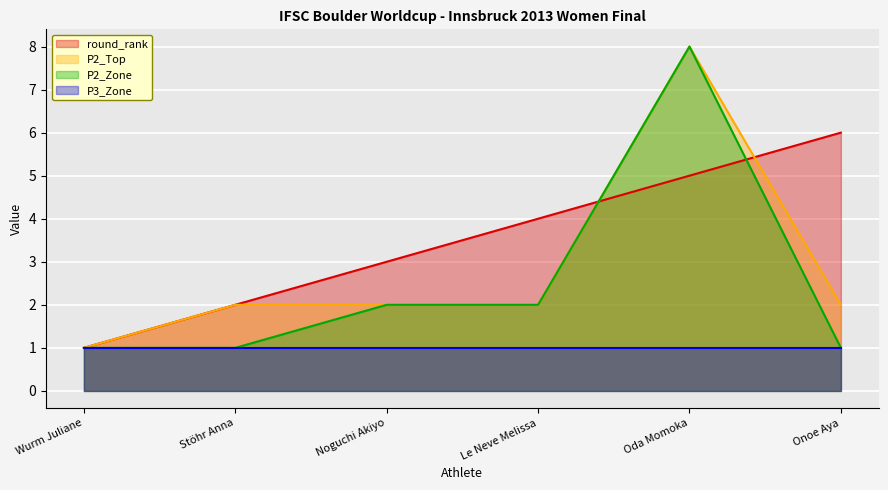

Is it true that round_rank equals 6 at Le Neve Melissa?

False